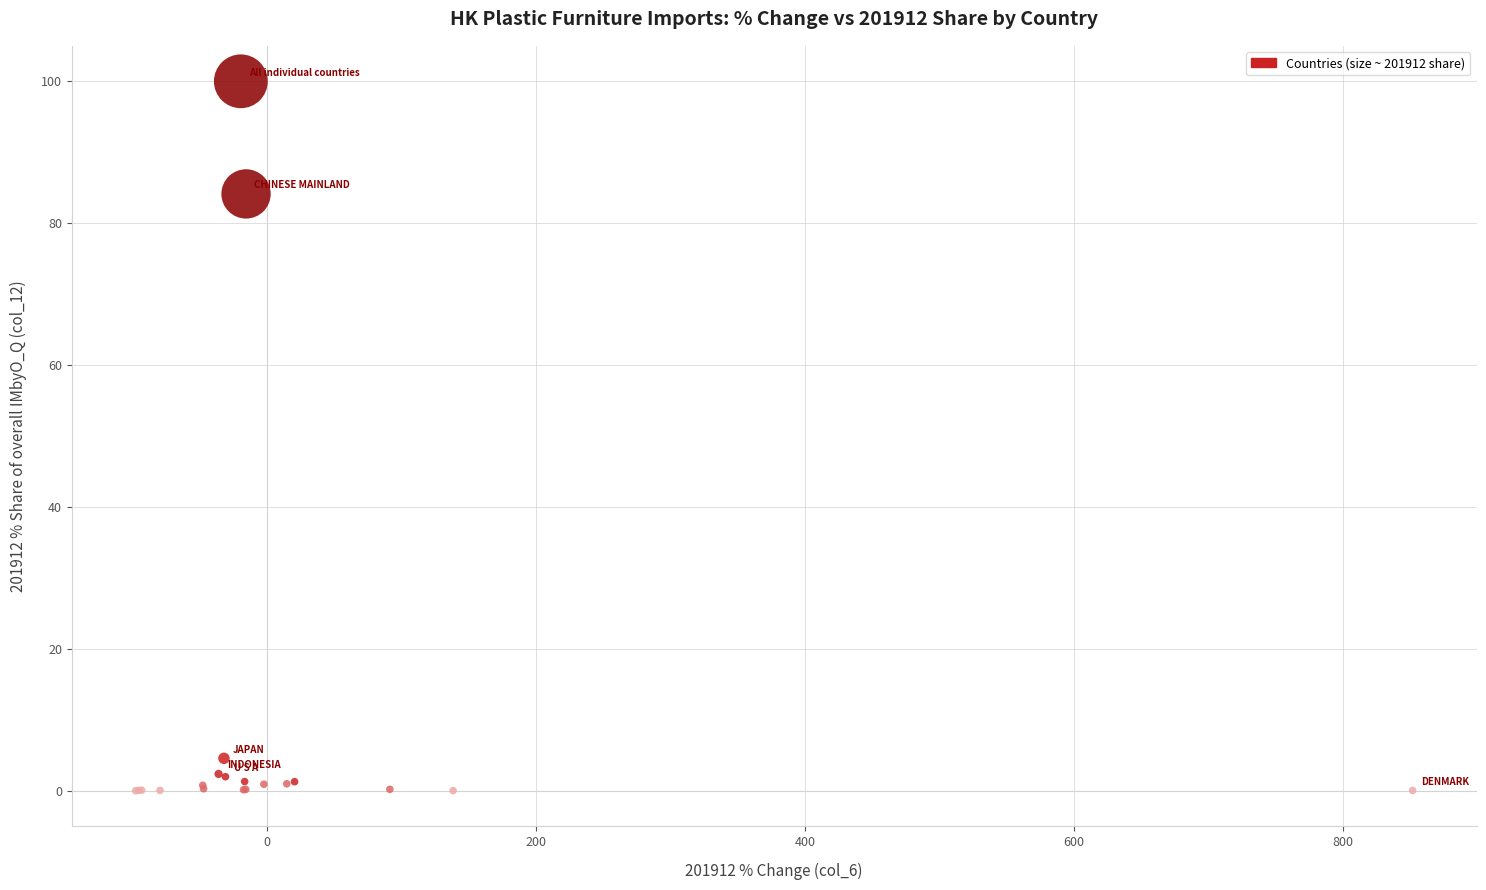

What Y value in the scatter plot is closest to 50?

84.1